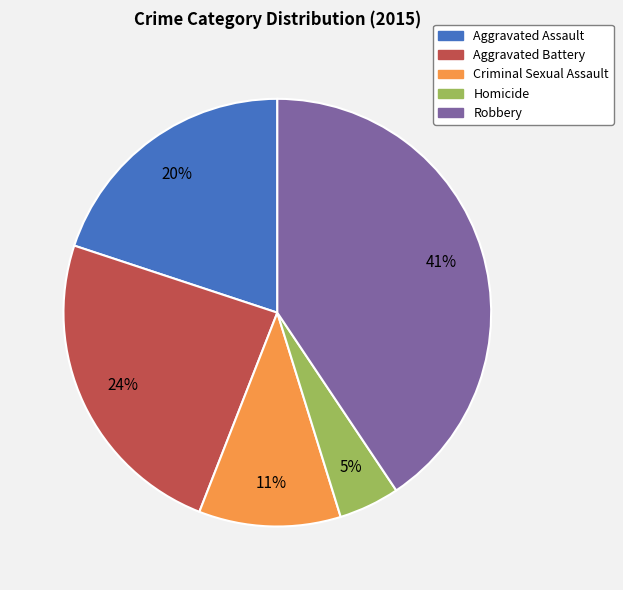

Count the number of slices in the pie.

5